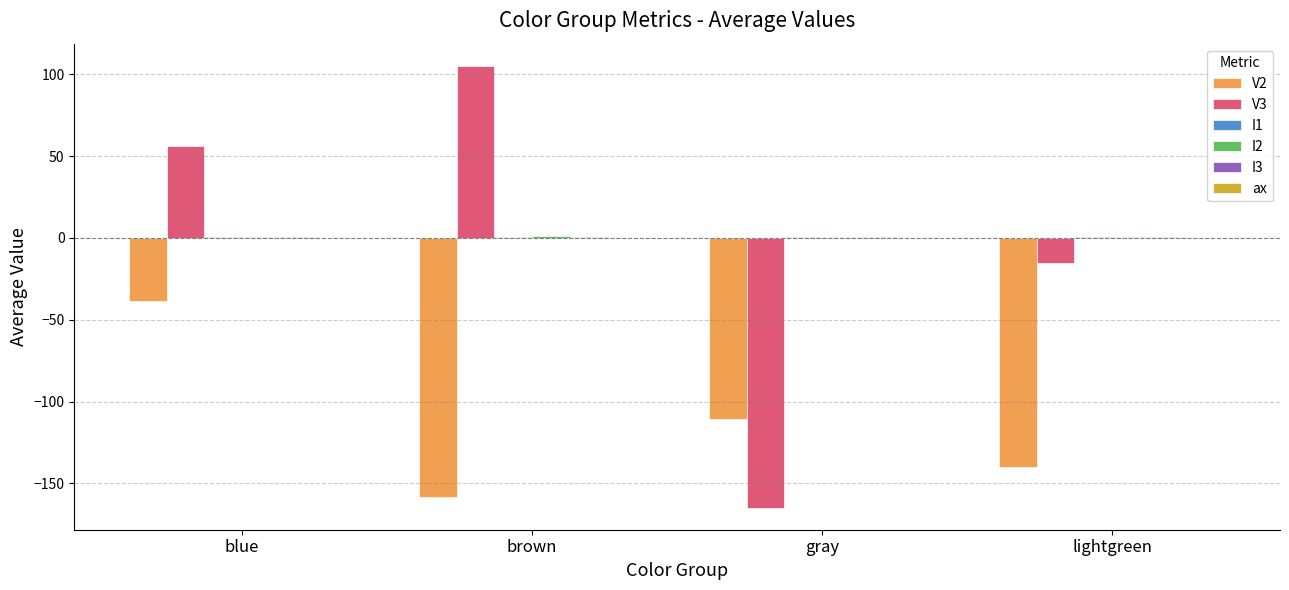

True or false: V3 has a value of 33.2 at brown.

False